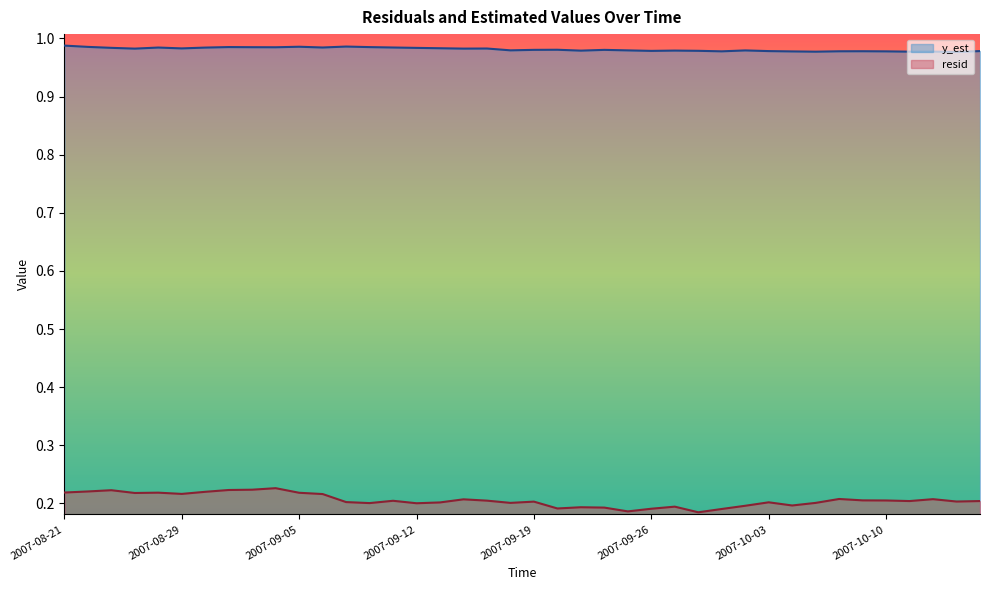

How many lines are shown in the chart?

2